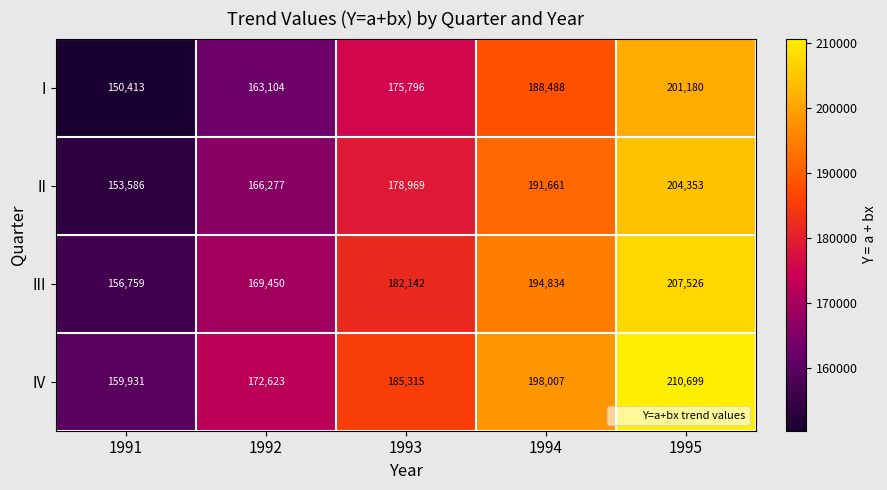

Reading left to right, transcribe all the data shown in this chart.

I: 1991=150413	1992=163104	1993=175796	1994=188488	1995=201180
II: 1991=153586	1992=166277	1993=178969	1994=191661	1995=204353
III: 1991=156759	1992=169450	1993=182142	1994=194834	1995=207526
IV: 1991=159931	1992=172623	1993=185315	1994=198007	1995=210699